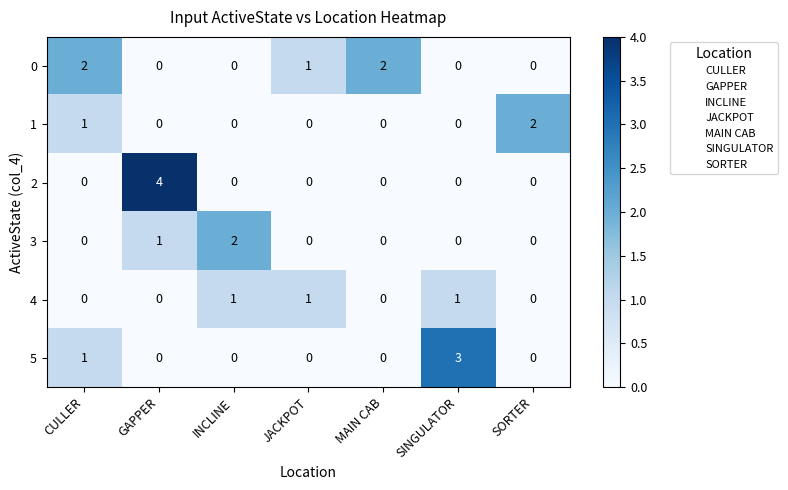

The value of 0 at CULLER is 1. True or false?

False